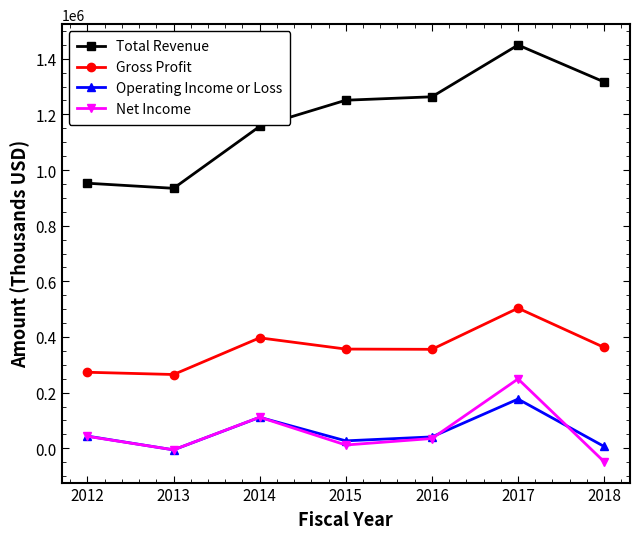

List the series in order of their peak value, lowest first.

Operating Income or Loss, Net Income, Gross Profit, Total Revenue